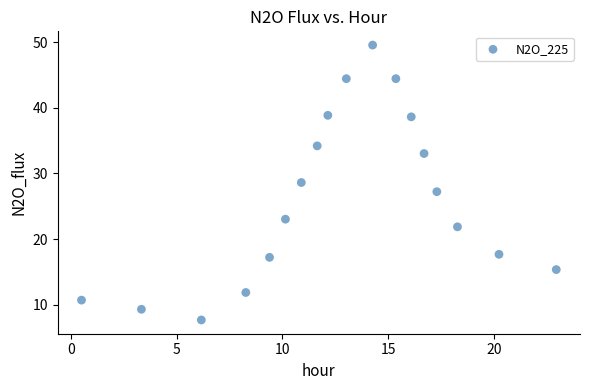

What is the range of Y values (max minus min)?

41.9